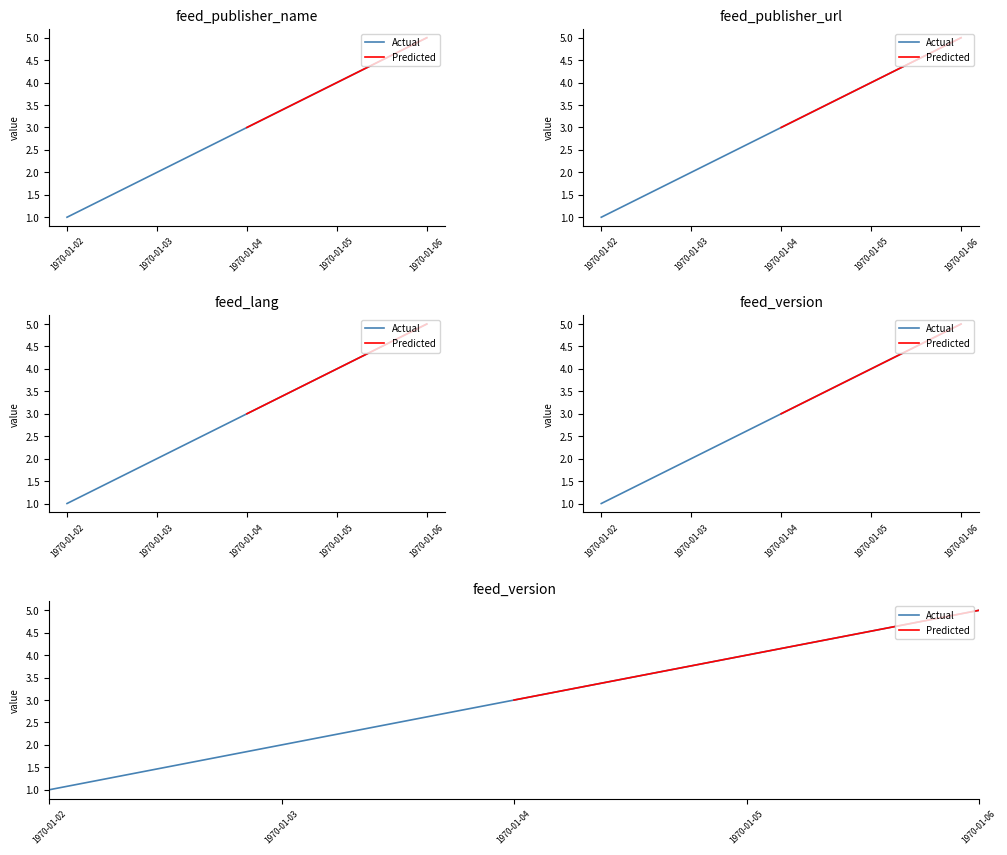

What value does the feed_version series have at 1970-01-04?

3